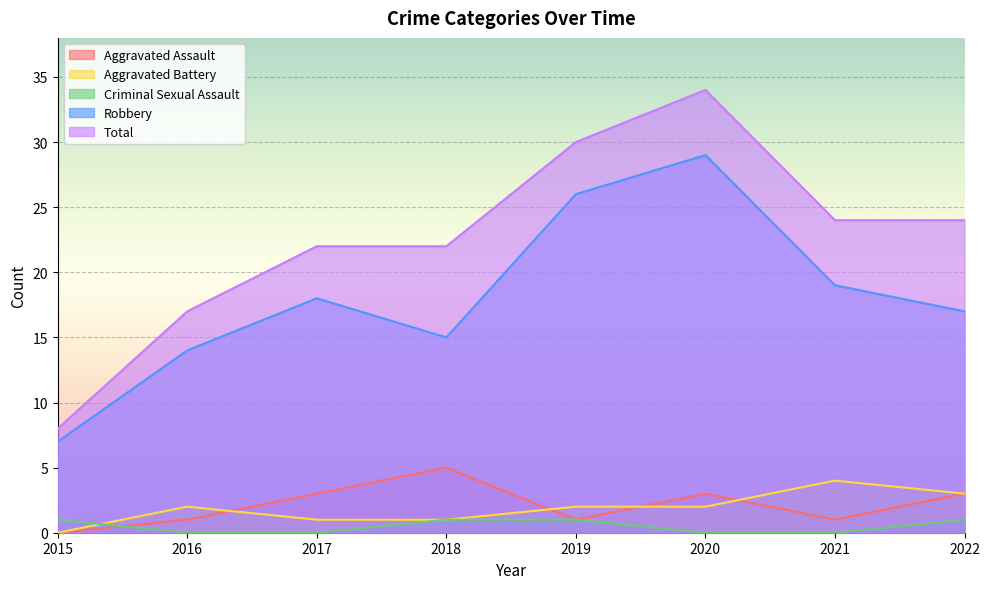

Rank the series by their maximum value, from highest to lowest.

Total, Robbery, Aggravated Assault, Aggravated Battery, Criminal Sexual Assault